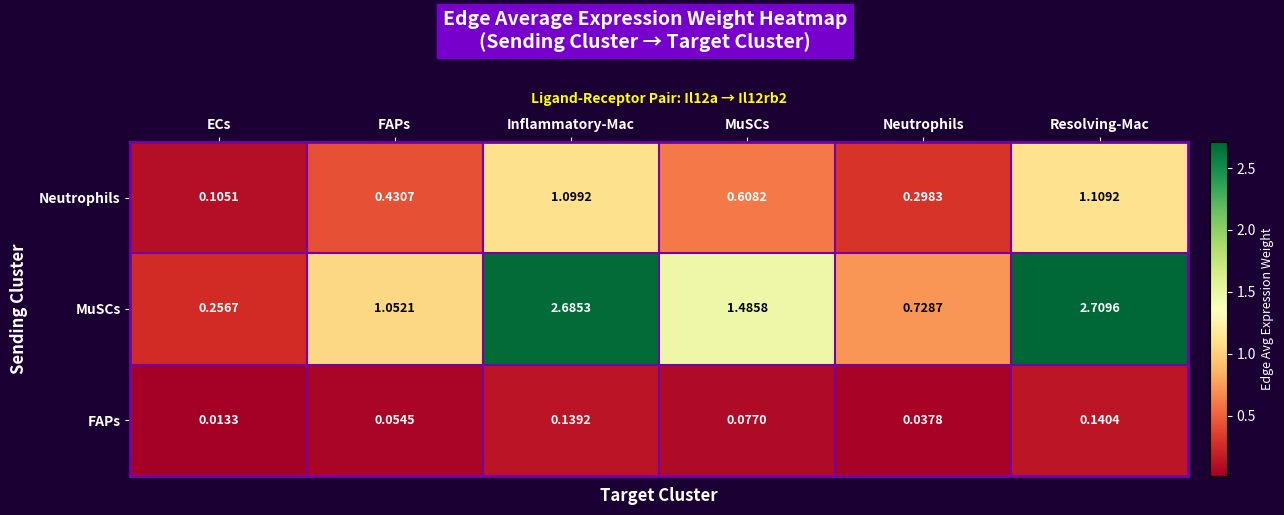

At which category is the sum across all series the highest?

Resolving-Mac